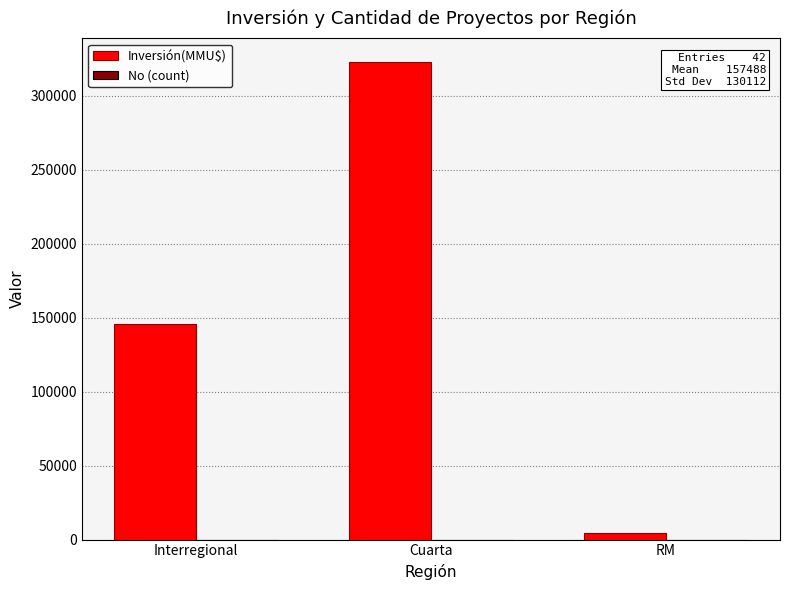

Which series changed the most between Interregional and RM?

Inversión(MMU$)